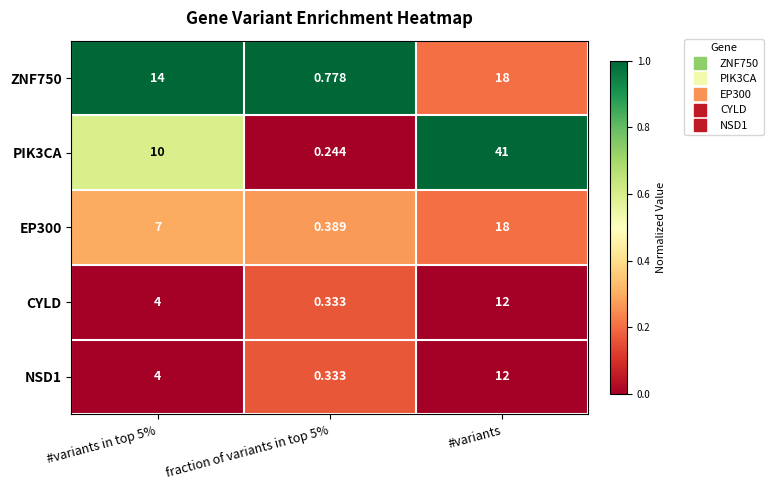

At which category is the sum across all series the highest?

#variants